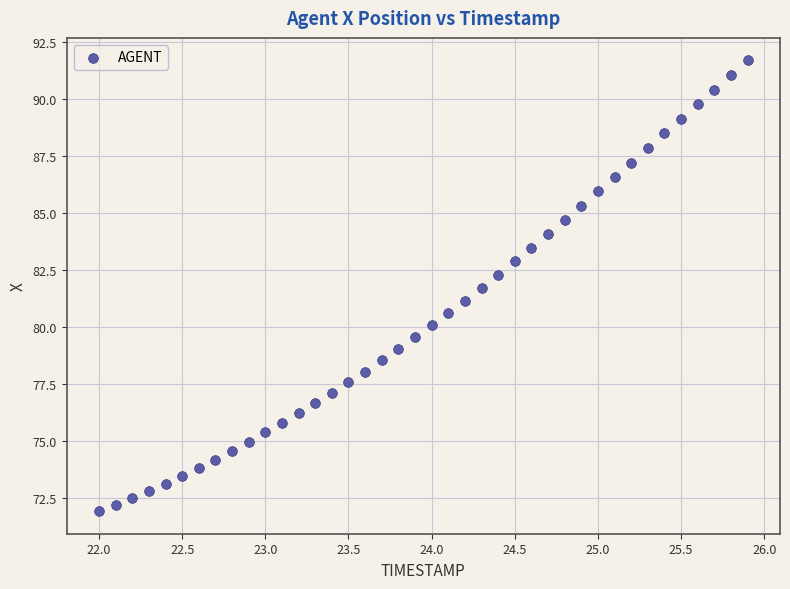

What is the range of Y values (max minus min)?

19.8